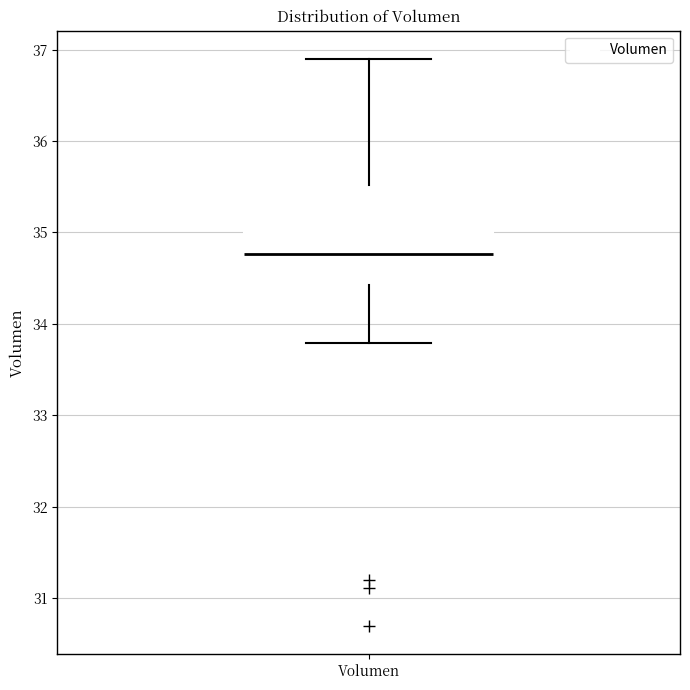

Transcribe this box plot: give where the median line is, the range the box spans, and where the two whiskers end, as read against the y-axis. The values are not printed on the chart, so give them approximately, as read against the axis.

median 34.8, box 34.4 to 35.5, whiskers 33.8 to 36.9